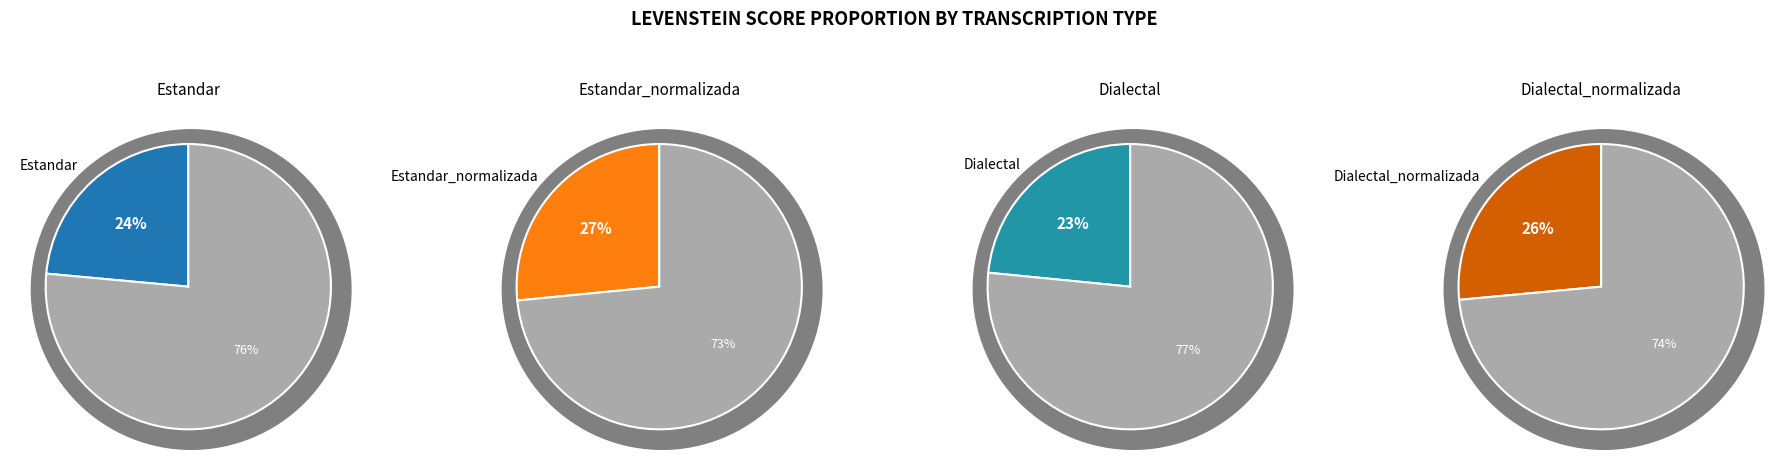

Does any single category account for the majority?

No